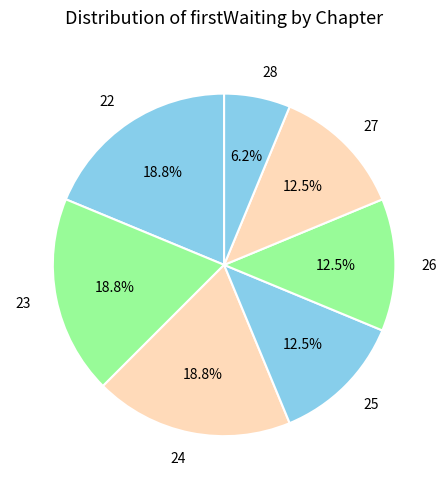

What is the ratio of the value at 27 to the value at 28?

2.0